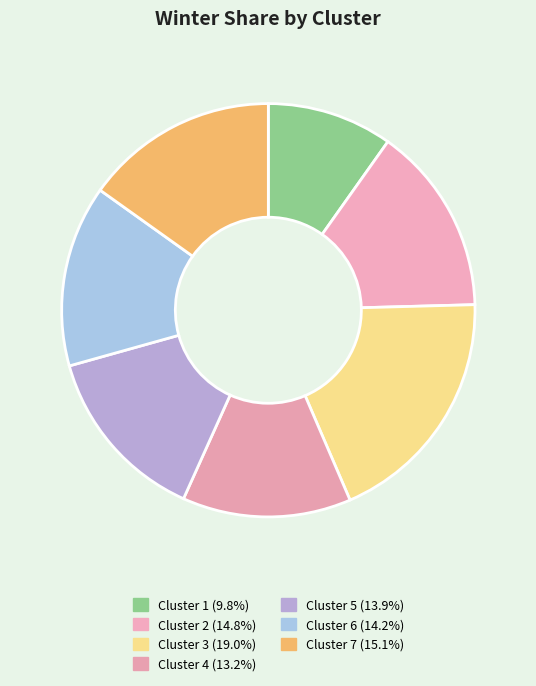

Is the sum of Cluster 5 and Cluster 1 greater than half?

No